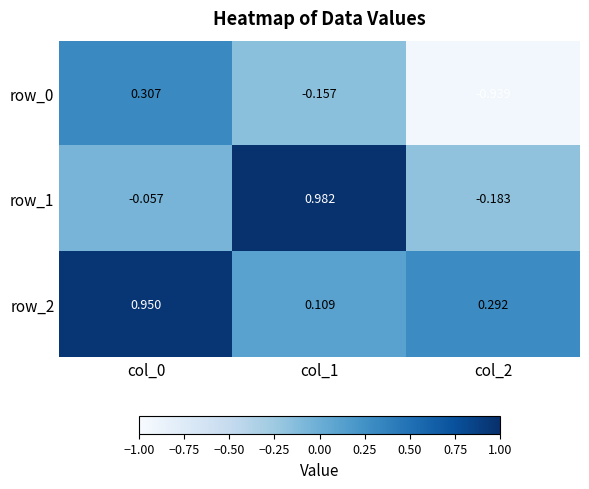

Is the value of row_2 at col_2 greater than the value of row_1 at col_1?

No